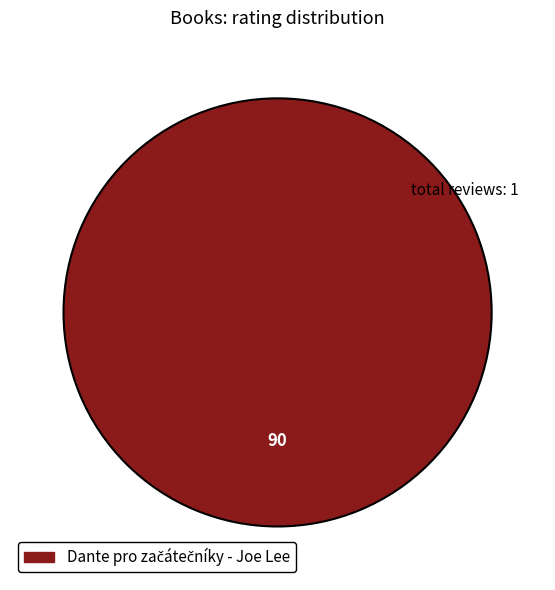

How many segments does this pie chart have?

1